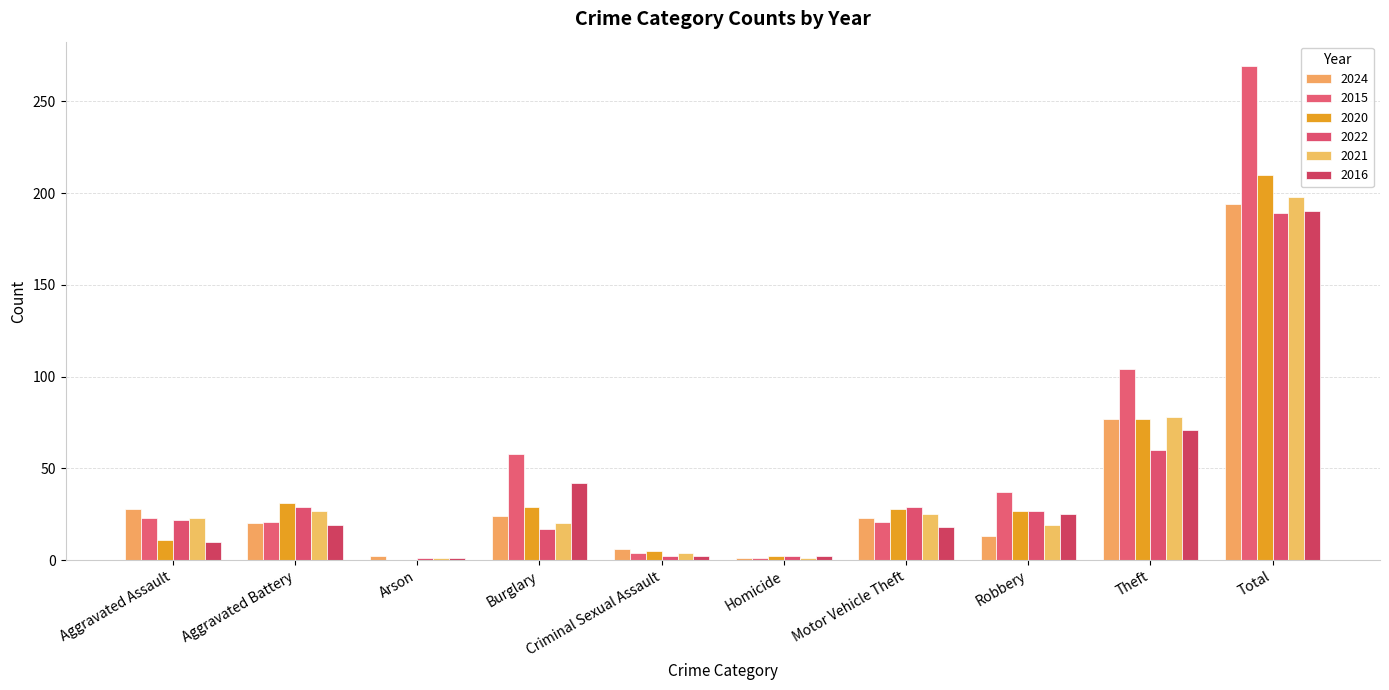

True or false: 2024 has a value of 2 at Arson.

True